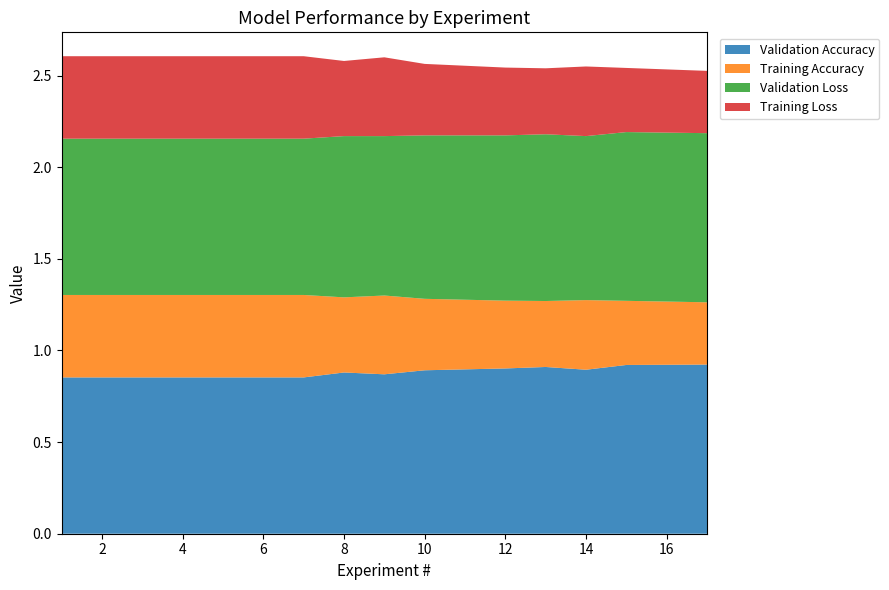

Reading right to left, what are all the values shown in this chart?

Validation Accuracy: 17=0.9	15=0.9	14=0.9	13=0.9	12=0.9	10=0.9	9=0.9	8=0.9	7=0.9	6=0.9	5=0.9	4=0.9	3=0.9	2=0.9	1=0.9
Training Accuracy: 17=0.3	15=0.3	14=0.4	13=0.4	12=0.4	10=0.4	9=0.4	8=0.4	7=0.5	6=0.5	5=0.5	4=0.5	3=0.5	2=0.5	1=0.5
Validation Loss: 17=0.9	15=0.9	14=0.9	13=0.9	12=0.9	10=0.9	9=0.9	8=0.9	7=0.9	6=0.9	5=0.9	4=0.9	3=0.9	2=0.9	1=0.9
Training Loss: 17=0.3	15=0.3	14=0.4	13=0.4	12=0.4	10=0.4	9=0.4	8=0.4	7=0.5	6=0.5	5=0.5	4=0.5	3=0.5	2=0.5	1=0.5